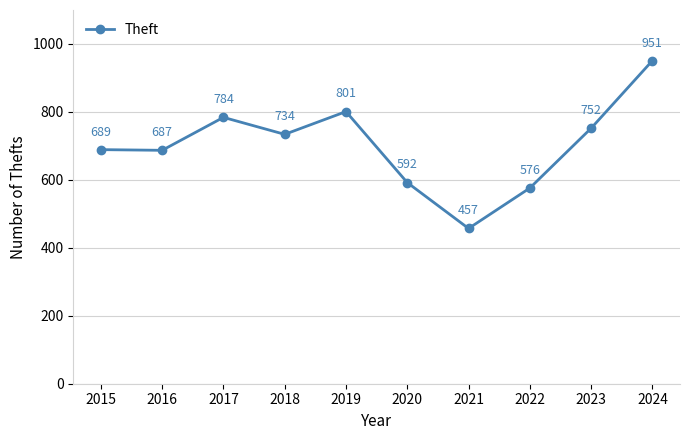

At which category does the chart reach its minimum across all series?

2021